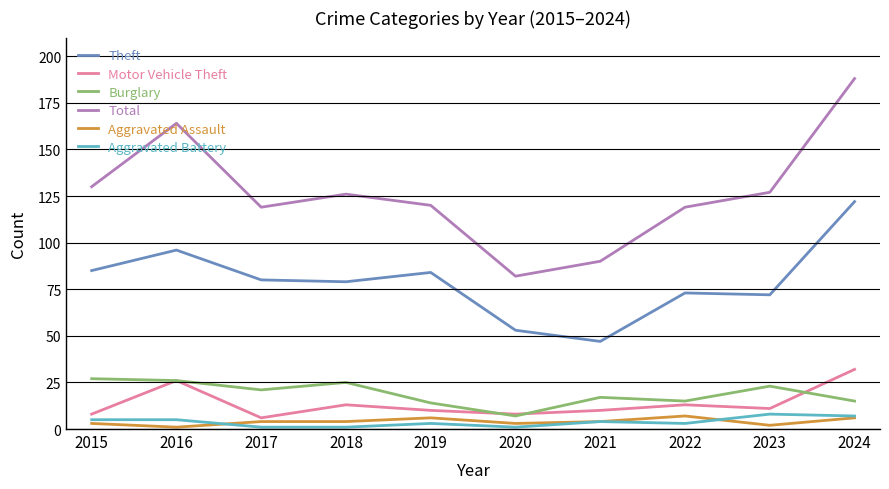

The Motor Vehicle Theft series shows 26 at 2016. True or false?

True